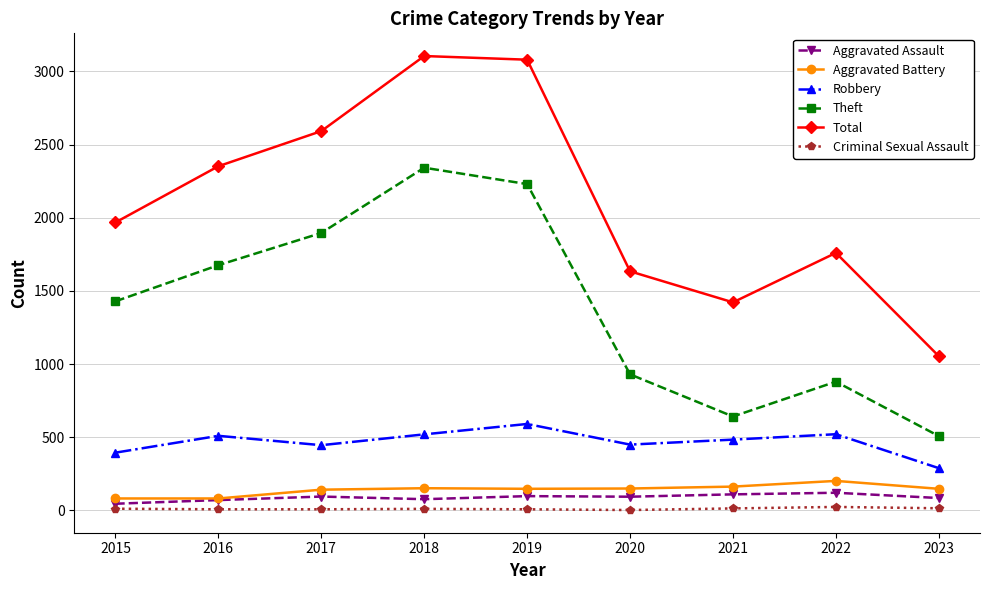

What is the lowest value of the Aggravated Assault series?

46